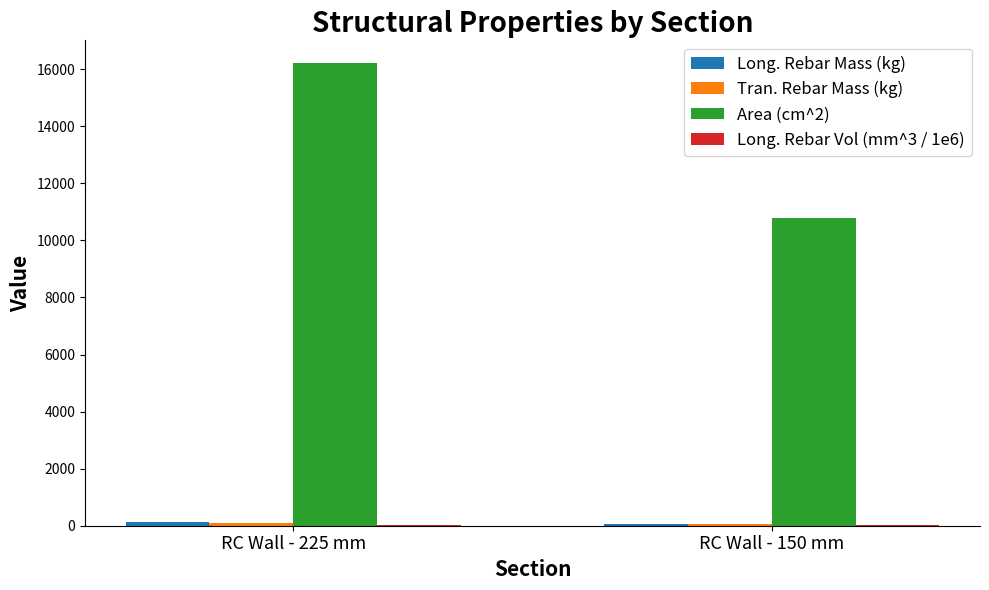

How many data points does each series have?

2